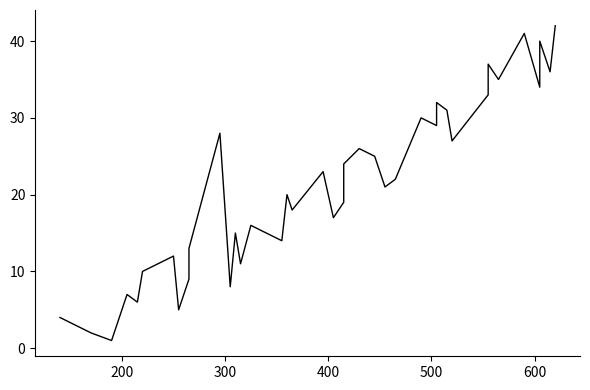

What is the difference between the maximum and minimum values?

41